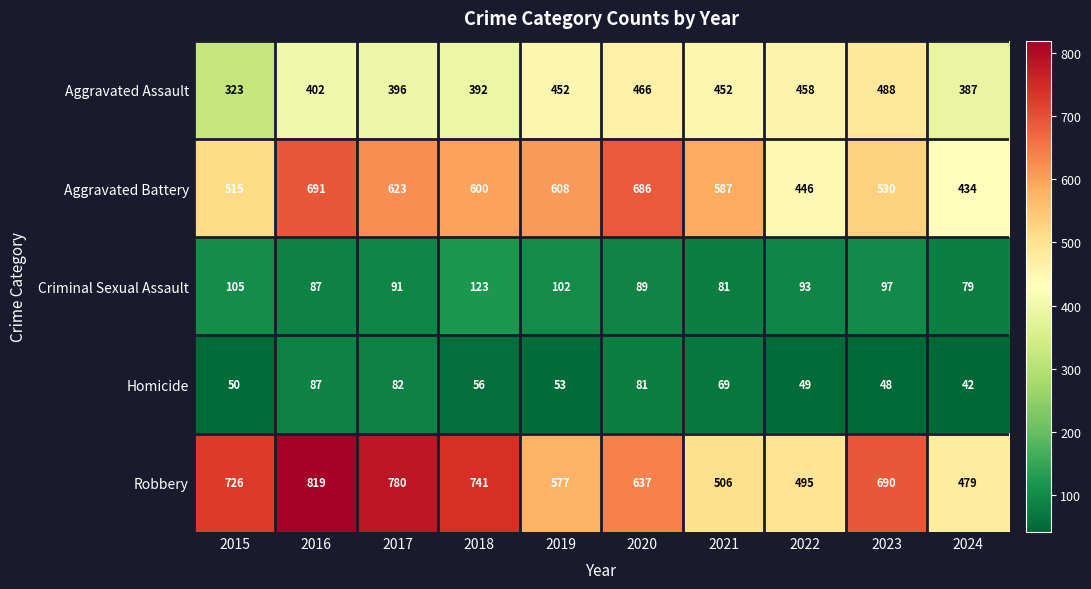

Which series has the widest spread of values?

Robbery